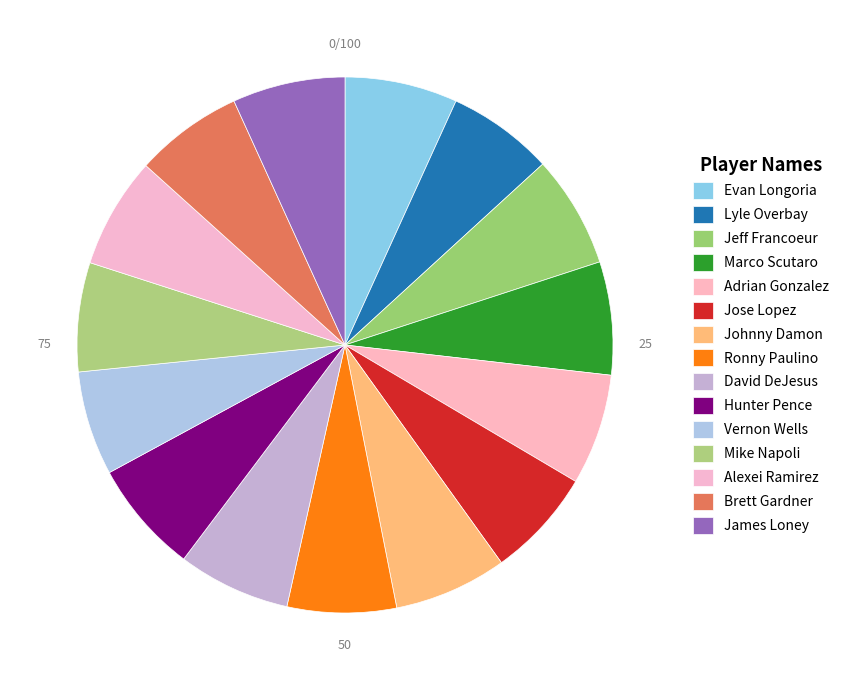

How many slices are in this pie chart?

15